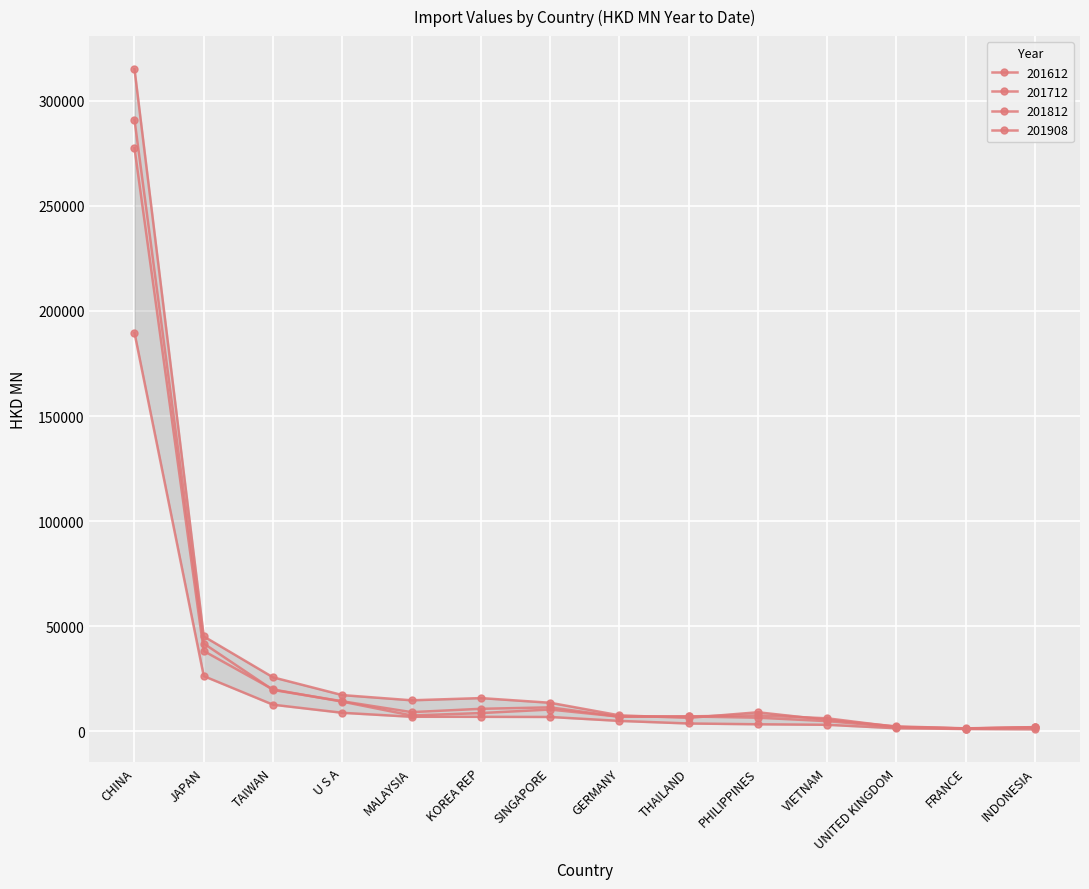

True or false: 201612 has a value of 6993.9 at GERMANY.

True